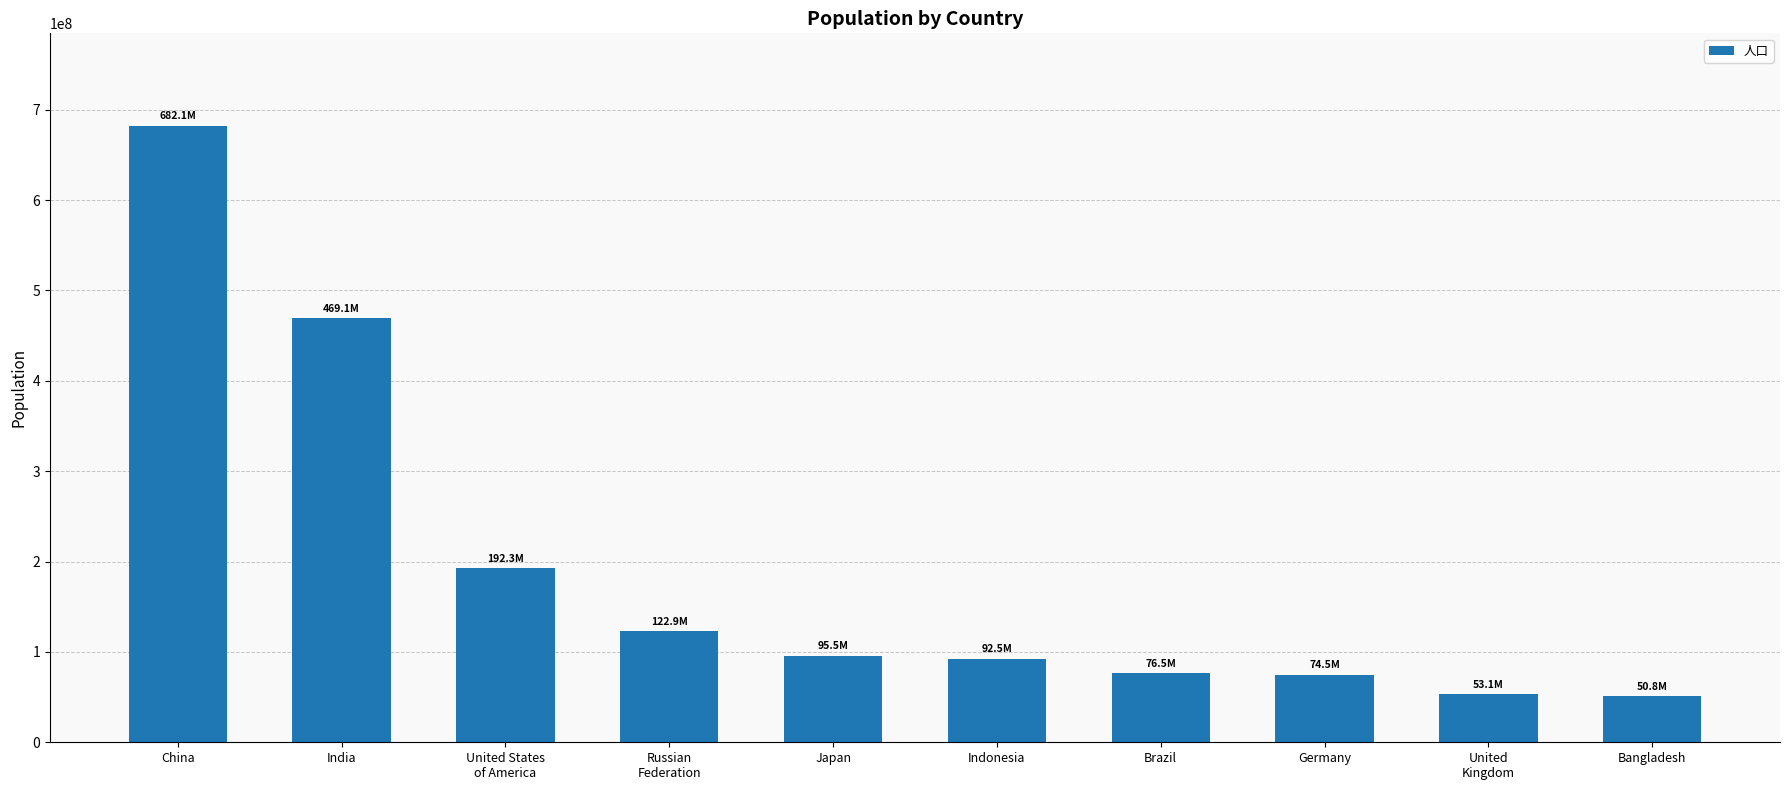

What is the average value?

190919403